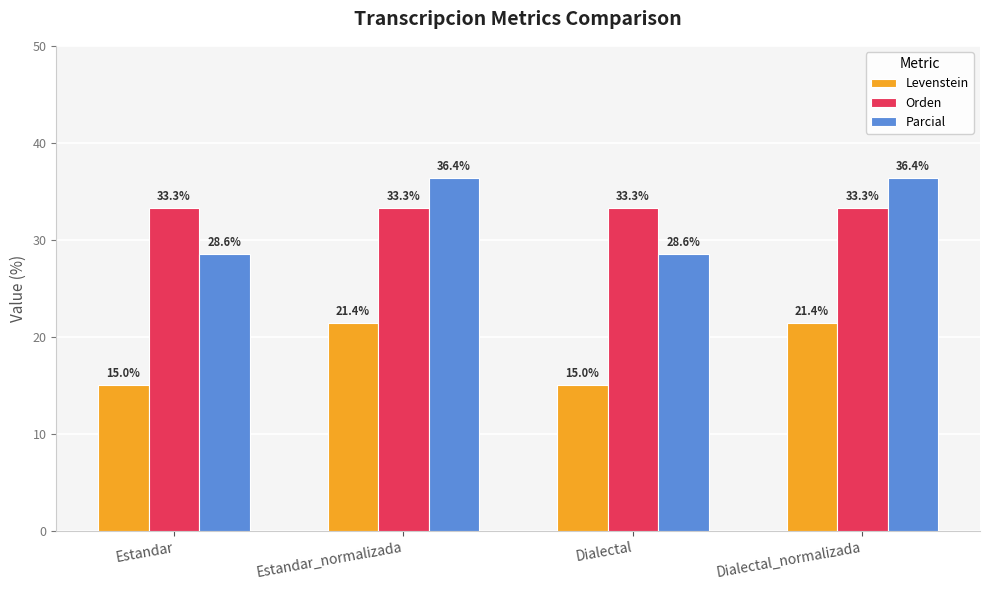

What is the difference between the highest and lowest values at Estandar_normalizada?

14.9